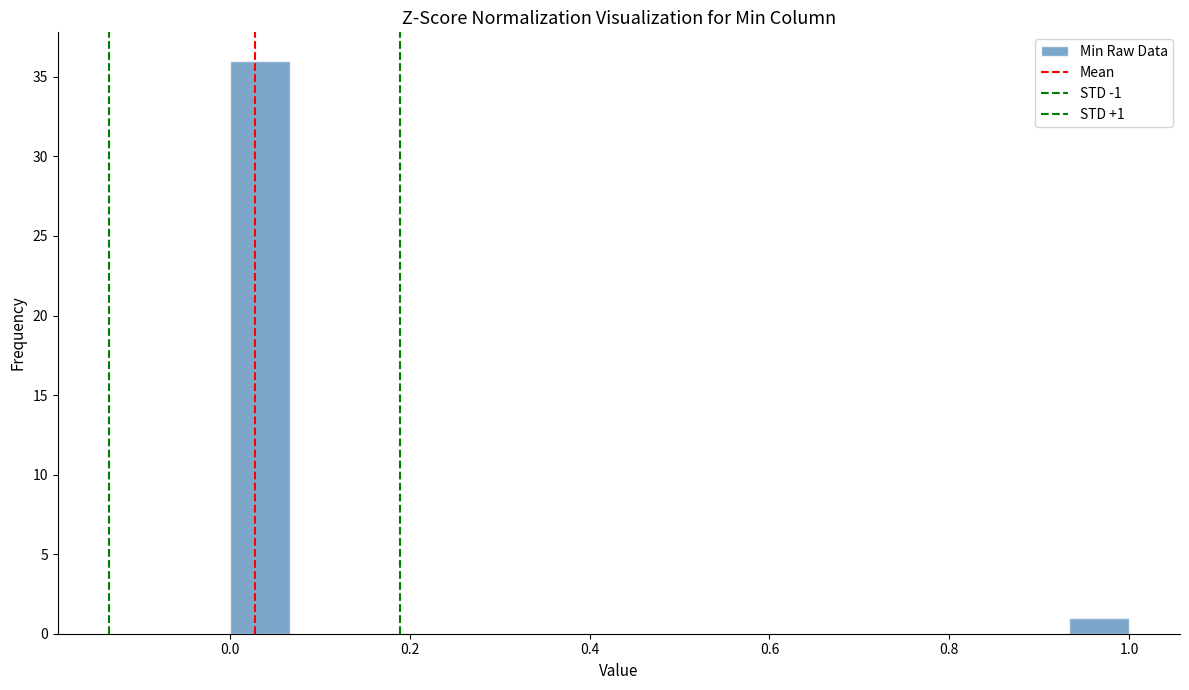

Around what value on the x-axis is the tallest bar? Give the approximate position of its centre, as read against the axis.

0.04